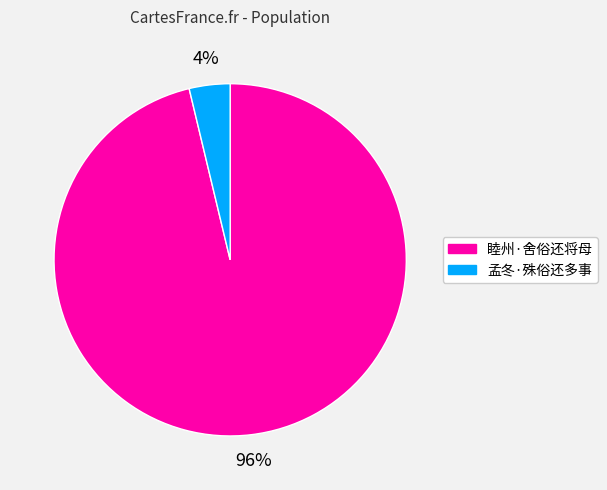

Which category has the biggest portion of the pie?

睦州·舍俗还将母